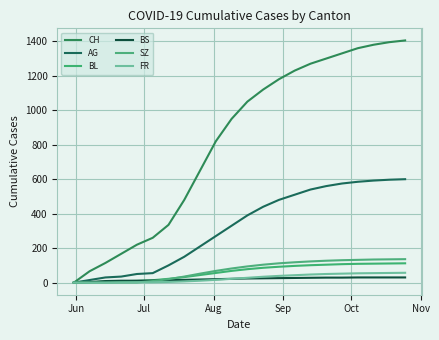

What are all the series names shown in the legend?

CH, AG, BL, BS, SZ, FR